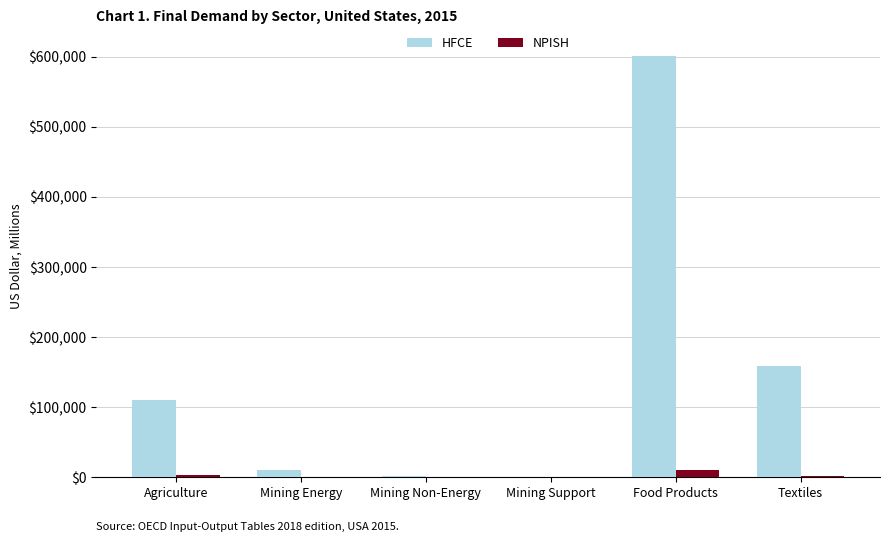

At which category does the chart reach its peak across all series?

Food Products